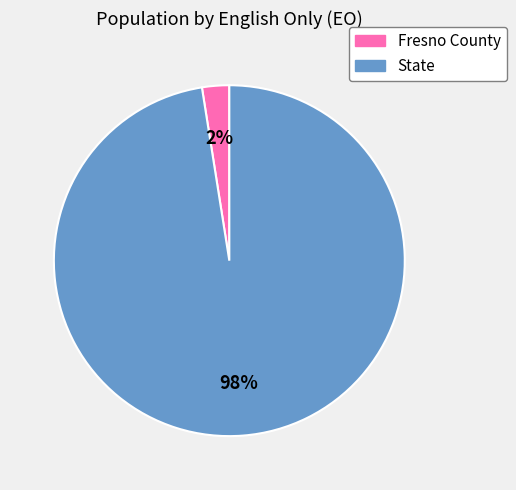

To the nearest percent, what is the average slice percentage?

50%